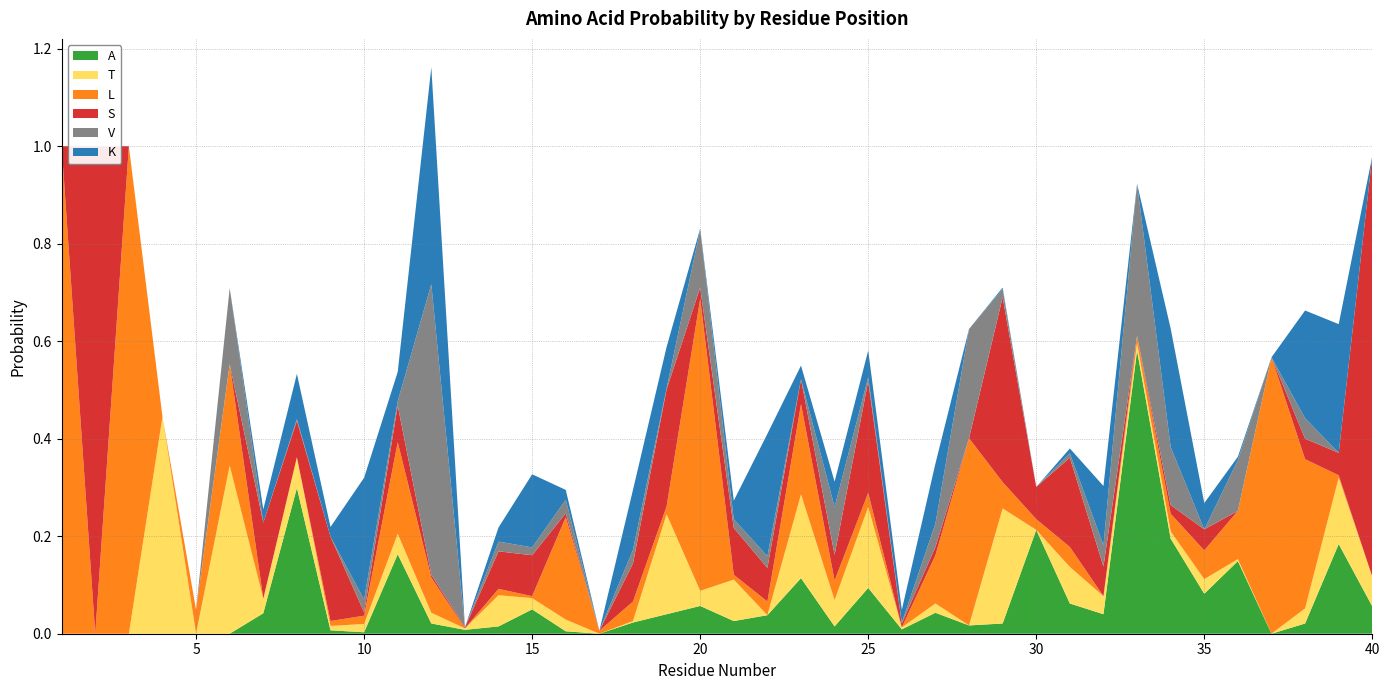

Reading left to right, what are all the values shown in this chart?

A: 1=0.0	2=0.0	3=0.0	4=0.0	5=0.0	6=0.0	7=0.0	8=0.3	9=0.0	10=0.0	11=0.2	12=0.0	13=0.0	14=0.0	15=0.1	16=0.0	17=0.0	18=0.0	19=0.0	20=0.1	21=0.0	22=0.0	23=0.1	24=0.0	25=0.1	26=0.0	27=0.0	28=0.0	29=0.0	30=0.2	31=0.1	32=0.0	33=0.6	34=0.2	35=0.1	36=0.1	37=0.0	38=0.0	39=0.2	40=0.1
T: 1=0.0	2=0.0	3=0.0	4=0.4	5=0.0	6=0.3	7=0.0	8=0.1	9=0.0	10=0.0	11=0.0	12=0.0	13=0.0	14=0.1	15=0.0	16=0.0	17=0.0	18=0.0	19=0.2	20=0.0	21=0.1	22=0.0	23=0.2	24=0.1	25=0.2	26=0.0	27=0.0	28=0.0	29=0.2	30=0.0	31=0.1	32=0.0	33=0.0	34=0.0	35=0.0	36=0.0	37=0.0	38=0.0	39=0.1	40=0.1
L: 1=1.0	2=0.0	3=1.0	4=0.0	5=0.0	6=0.2	7=0.0	8=0.0	9=0.0	10=0.0	11=0.2	12=0.1	13=0.0	14=0.0	15=0.0	16=0.2	17=0.0	18=0.0	19=0.0	20=0.6	21=0.0	22=0.0	23=0.2	24=0.0	25=0.0	26=0.0	27=0.1	28=0.4	29=0.1	30=0.0	31=0.0	32=0.0	33=0.0	34=0.0	35=0.1	36=0.1	37=0.6	38=0.3	39=0.0	40=0.0
S: 1=0.0	2=1.0	3=0.0	4=0.0	5=0.0	6=0.0	7=0.2	8=0.1	9=0.2	10=0.0	11=0.1	12=0.0	13=0.0	14=0.1	15=0.1	16=0.0	17=0.0	18=0.1	19=0.2	20=0.0	21=0.1	22=0.1	23=0.1	24=0.1	25=0.2	26=0.0	27=0.0	28=0.0	29=0.4	30=0.1	31=0.2	32=0.1	33=0.0	34=0.0	35=0.0	36=0.0	37=0.0	38=0.0	39=0.0	40=0.9
V: 1=0.0	2=0.0	3=0.0	4=0.0	5=0.0	6=0.2	7=0.0	8=0.0	9=0.0	10=0.0	11=0.0	12=0.6	13=0.0	14=0.0	15=0.0	16=0.0	17=0.0	18=0.0	19=0.0	20=0.1	21=0.0	22=0.0	23=0.0	24=0.1	25=0.0	26=0.0	27=0.0	28=0.2	29=0.0	30=0.0	31=0.0	32=0.0	33=0.3	34=0.1	35=0.0	36=0.1	37=0.0	38=0.0	39=0.0	40=0.0
K: 1=0.0	2=0.0	3=0.0	4=0.0	5=0.0	6=0.0	7=0.0	8=0.1	9=0.0	10=0.2	11=0.1	12=0.4	13=0.0	14=0.0	15=0.1	16=0.0	17=0.0	18=0.1	19=0.1	20=0.0	21=0.0	22=0.3	23=0.0	24=0.1	25=0.1	26=0.0	27=0.1	28=0.0	29=0.0	30=0.0	31=0.0	32=0.1	33=0.0	34=0.2	35=0.1	36=0.0	37=0.0	38=0.2	39=0.3	40=0.0